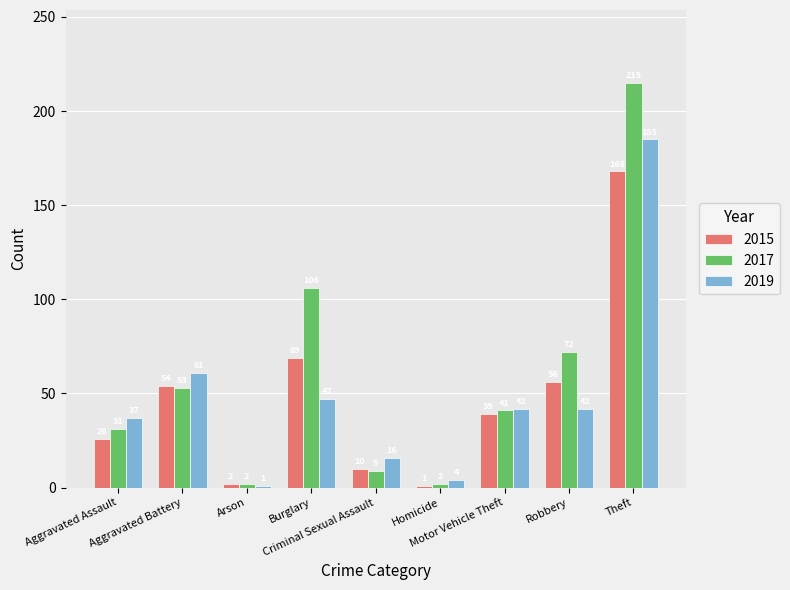

What is the value of the 2019 bar at the 2nd from the left?

61